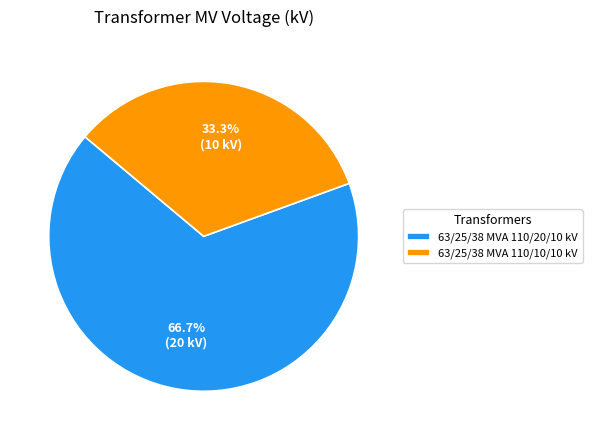

Does 63/25/38 MVA 110/20/10 kV account for over 50% of the chart?

Yes